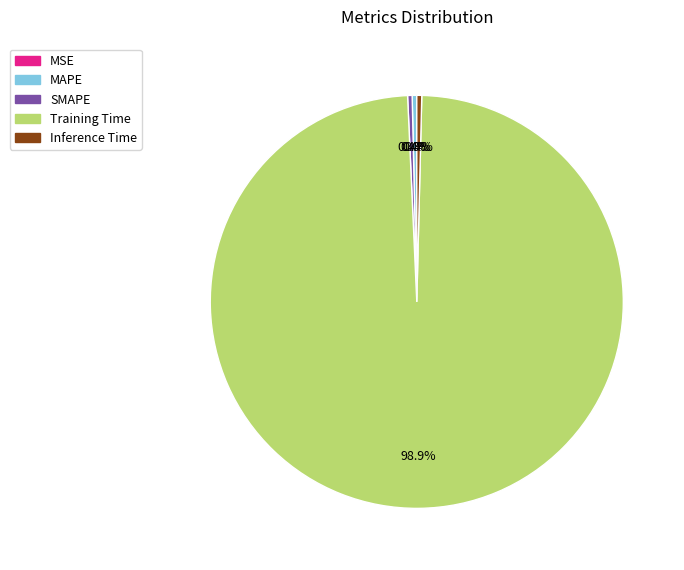

Which category has the biggest portion of the pie?

Training Time